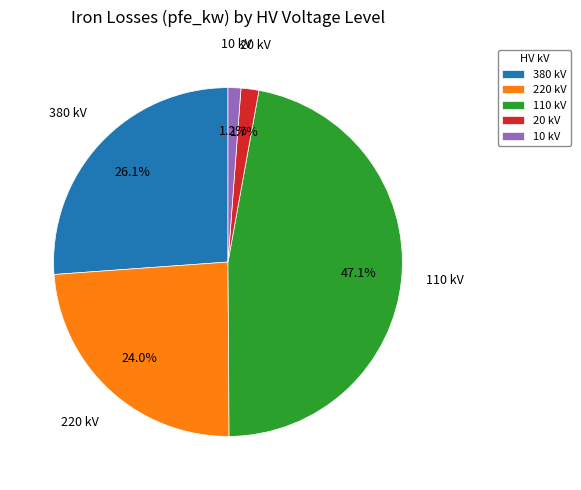

Is 220 kV the majority of the pie?

No